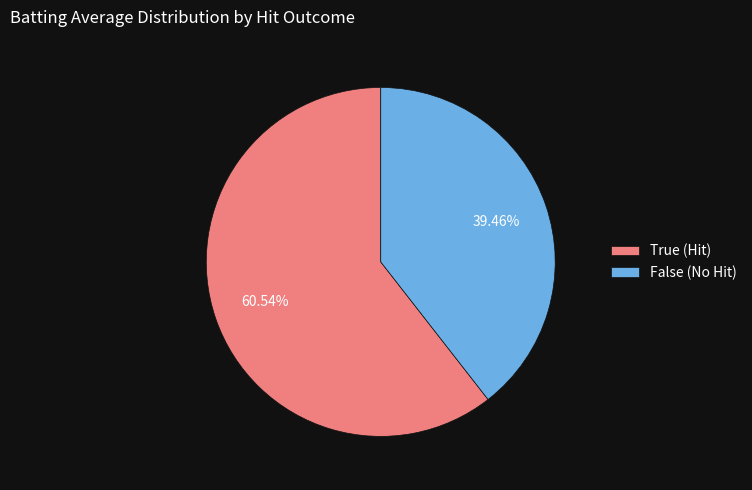

Is True (Hit) the majority of the pie?

Yes